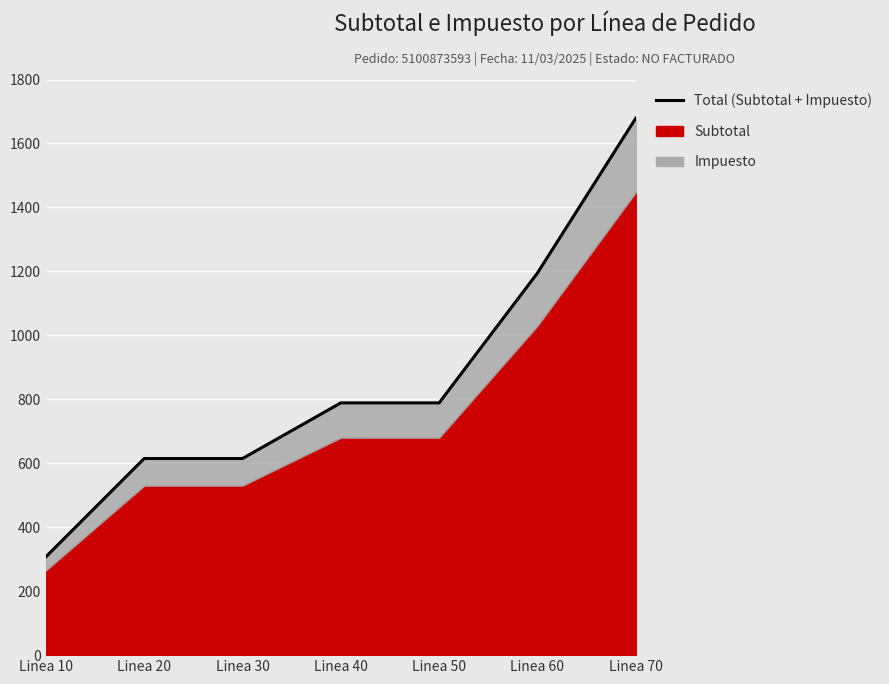

True or false: the data has more than 0 interior local peaks.

False